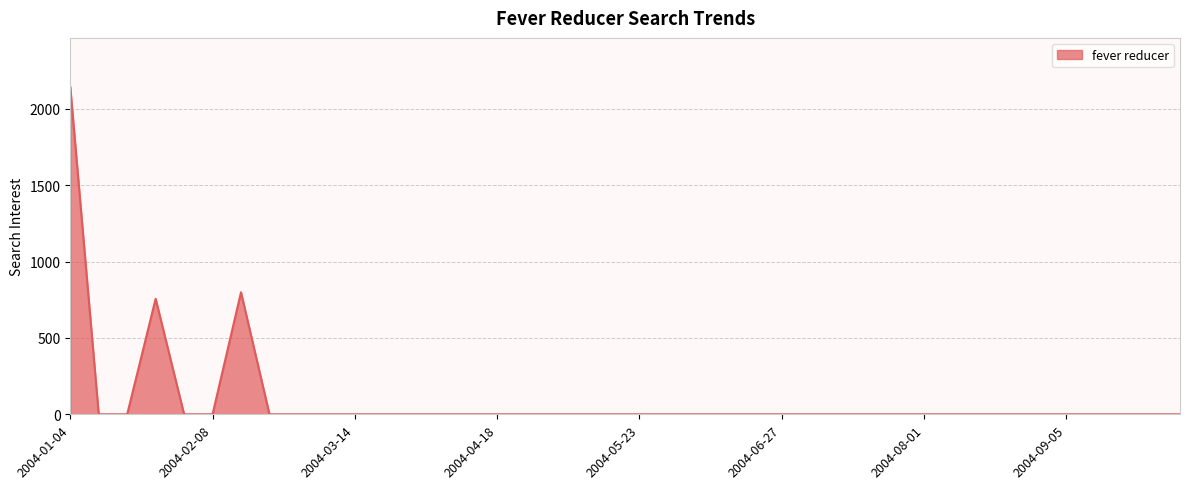

What is the maximum value shown in the chart?

2144.1